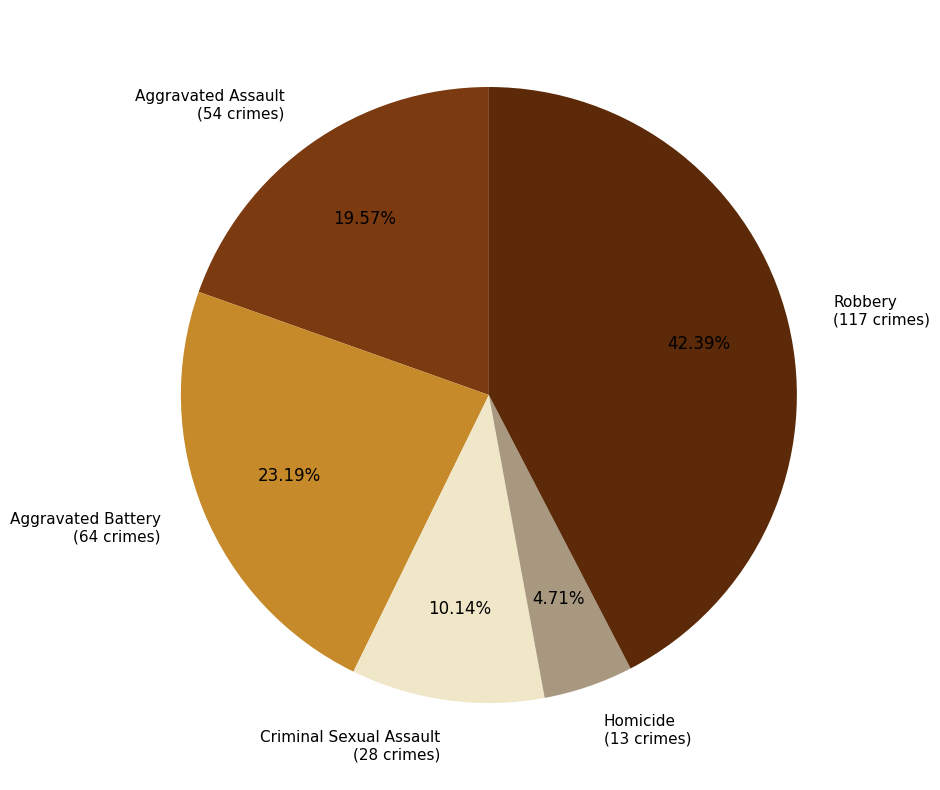

What is the largest slice in the pie chart?

Robbery